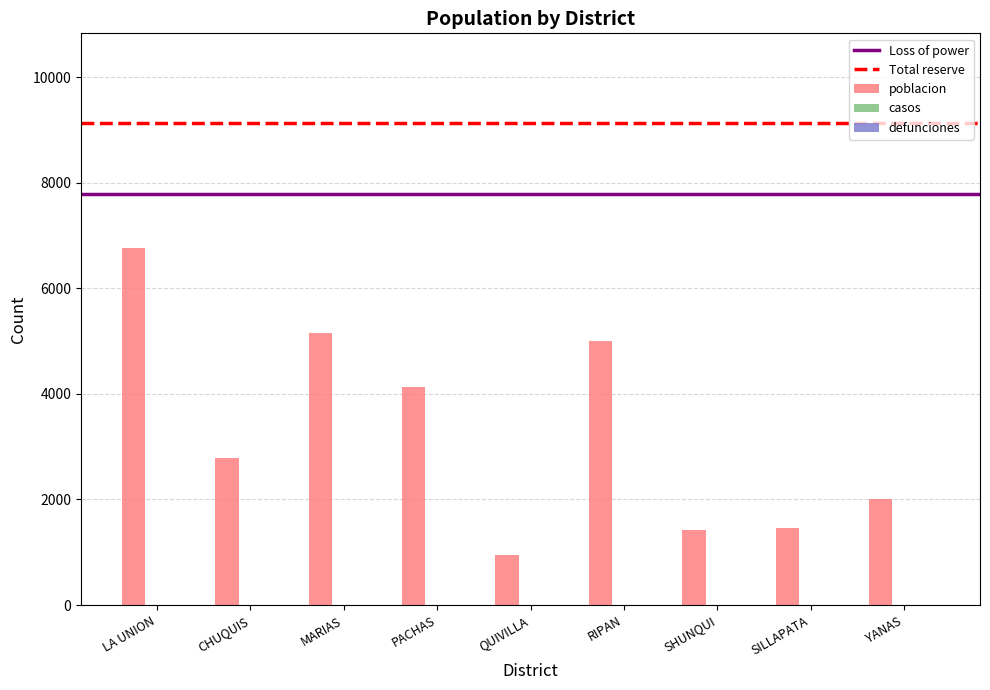

Between RIPAN and YANAS, which is larger?

RIPAN